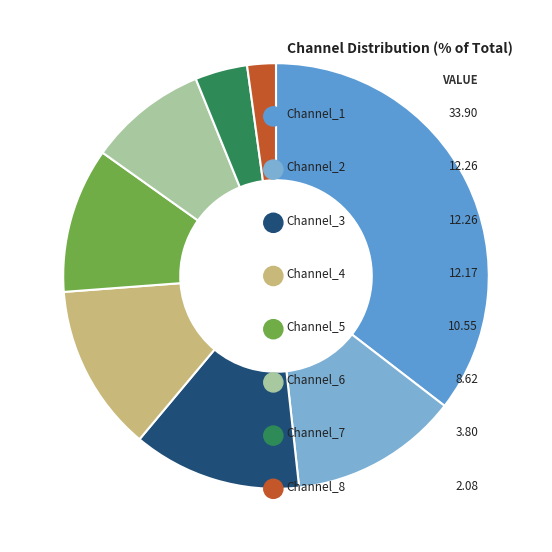

To the nearest percent, what portion does Channel_6 represent?

9%